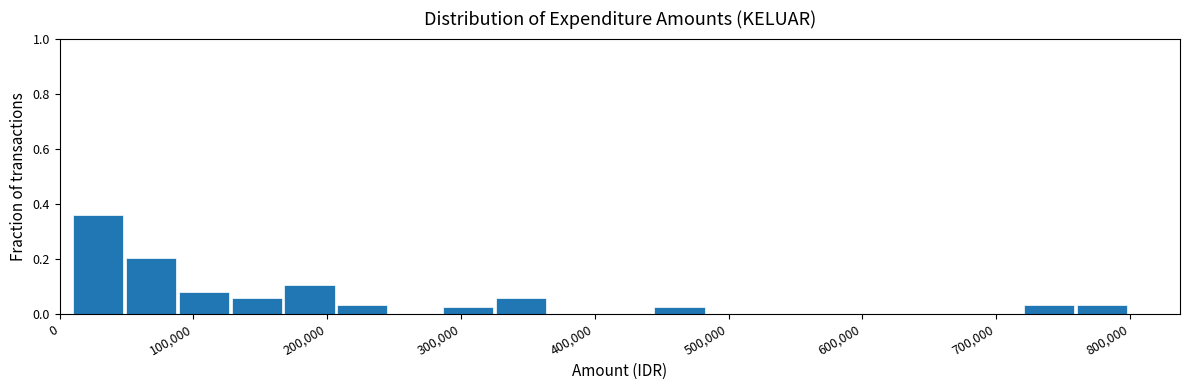

Around what value on the x-axis is the tallest bar? Give the approximate position of its centre, as read against the axis.

30000